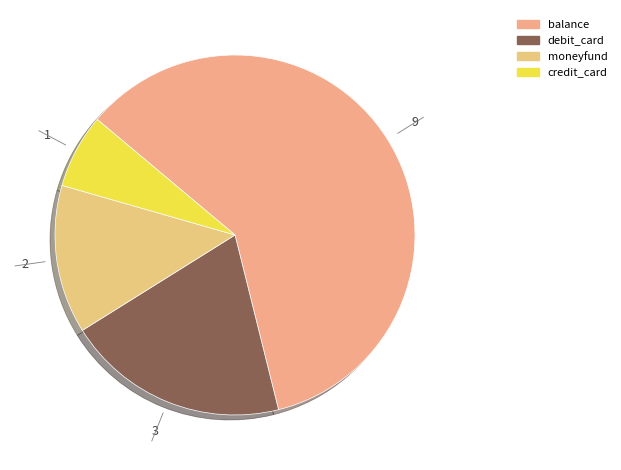

What is the change in value from balance to debit_card?

-6